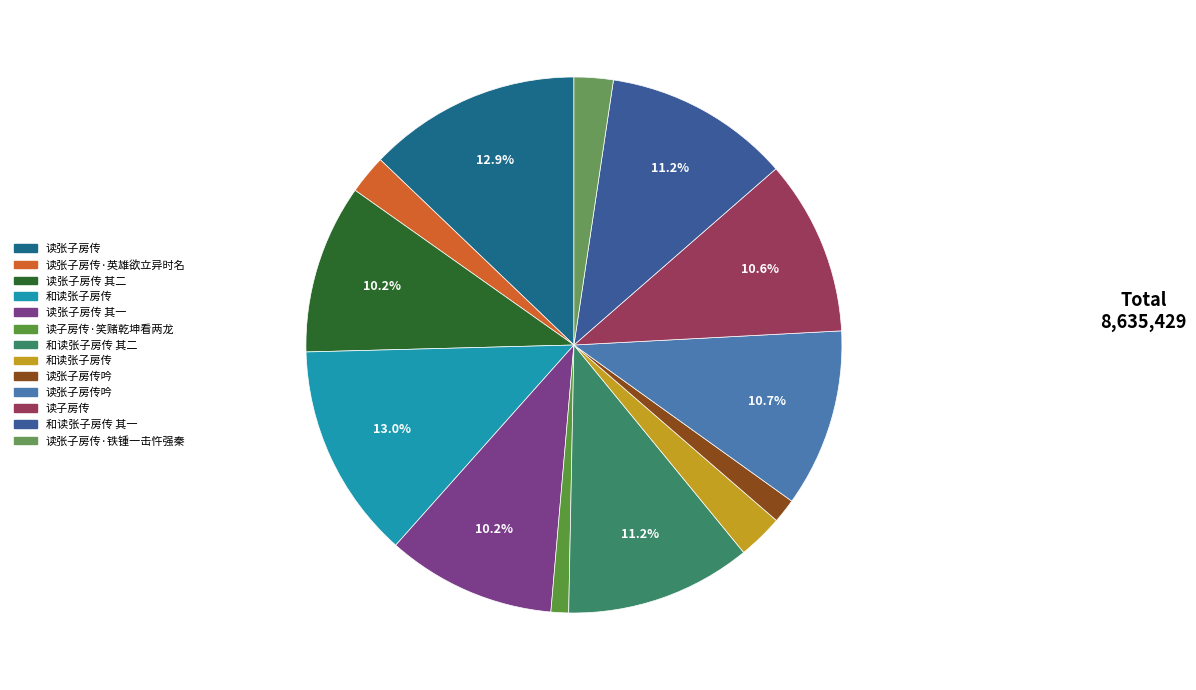

What is the largest slice in the pie chart?

和读张子房传